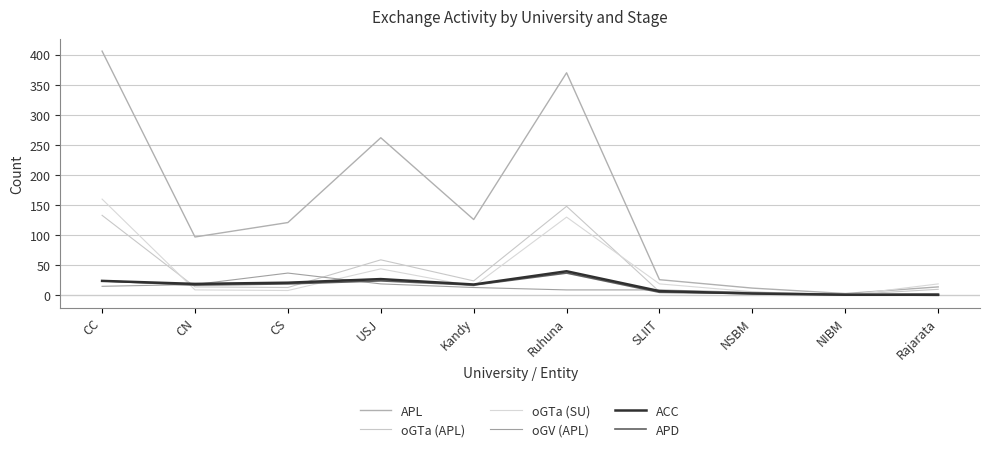

At which category is the sum across all series the highest?

CC